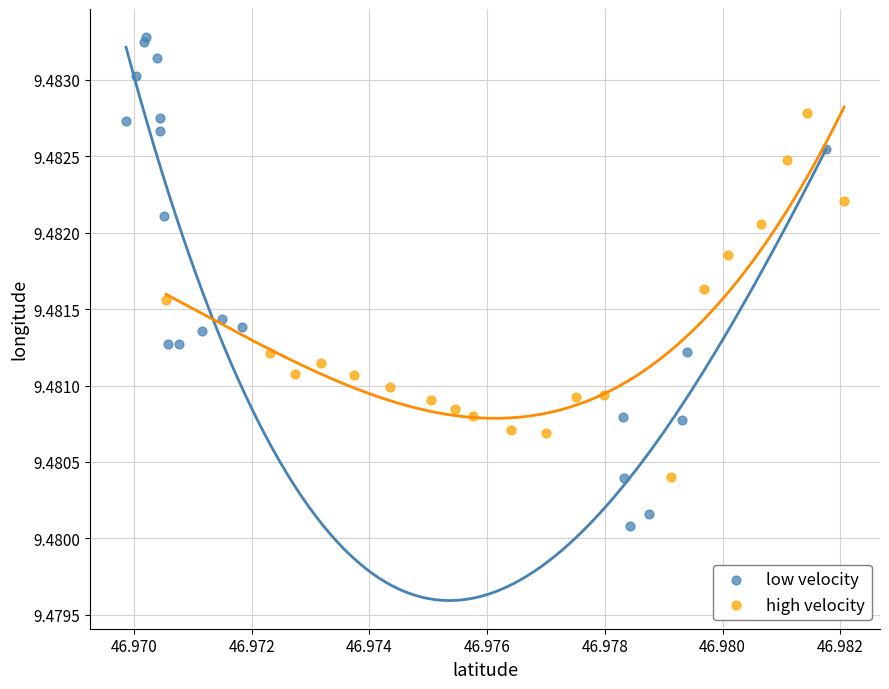

Which series contains the lowest Y value?

low velocity